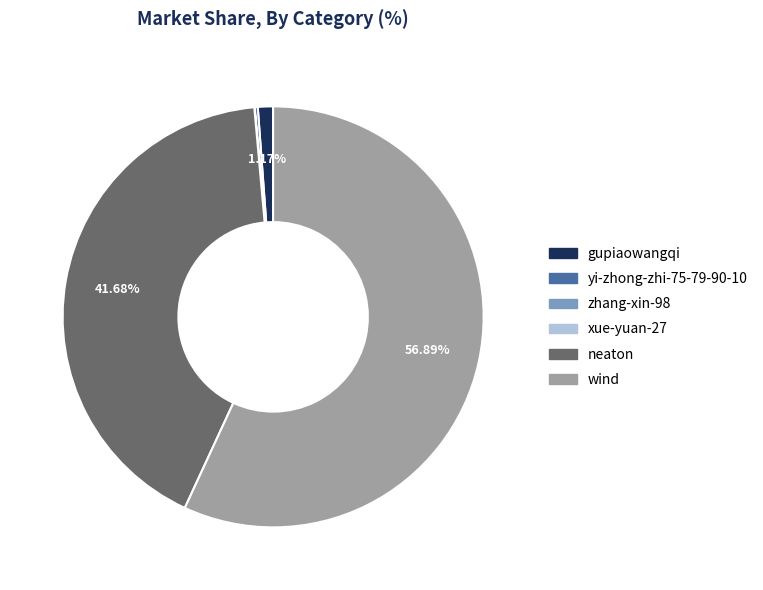

True or false: gupiaowangqi accounts for 1% of the total.

True